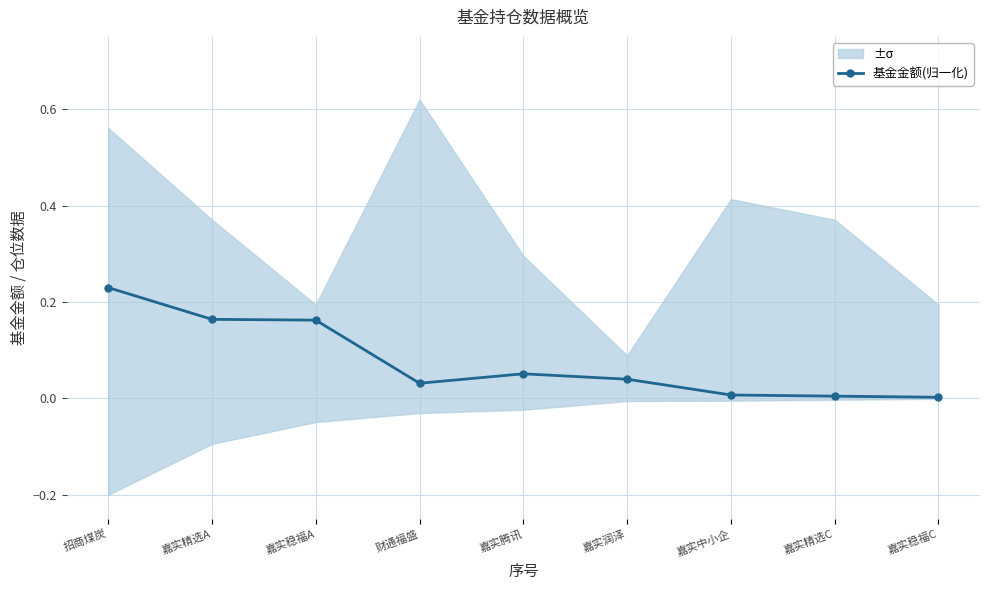

How many lines are shown in the chart?

1